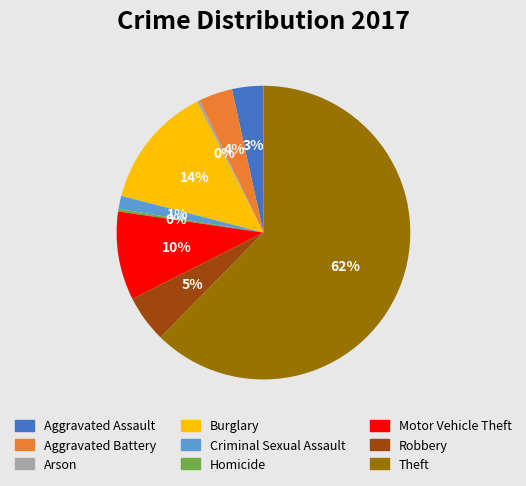

Is there any slice that represents more than half of the pie?

Yes